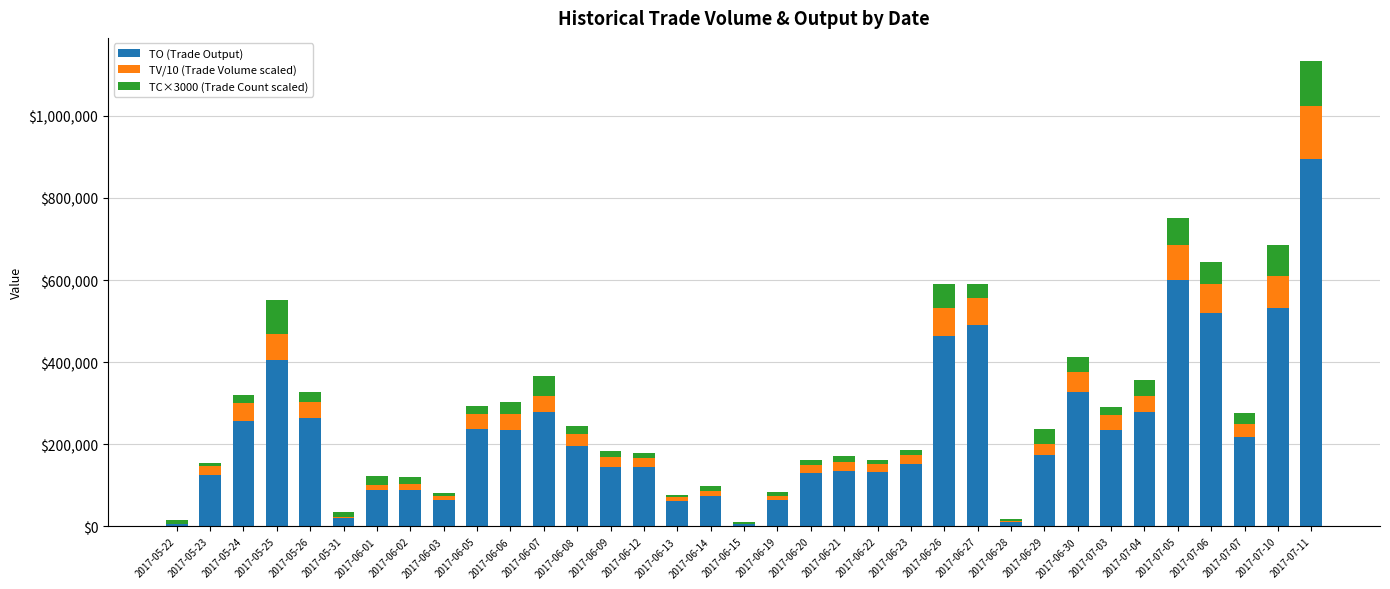

The TO (Trade Output) series shows 152080 at 2017-06-23. True or false?

True